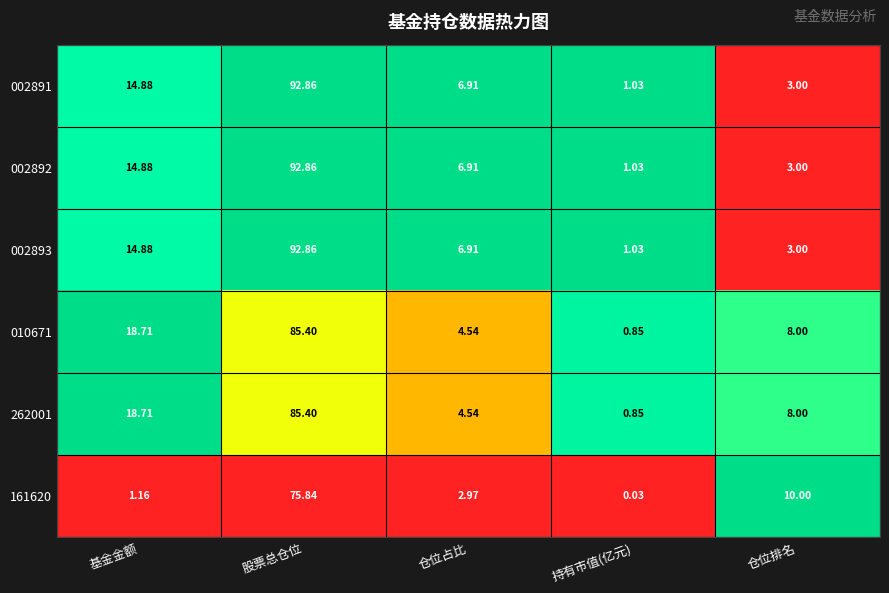

At which label does 002891 first exceed 6?

基金金额